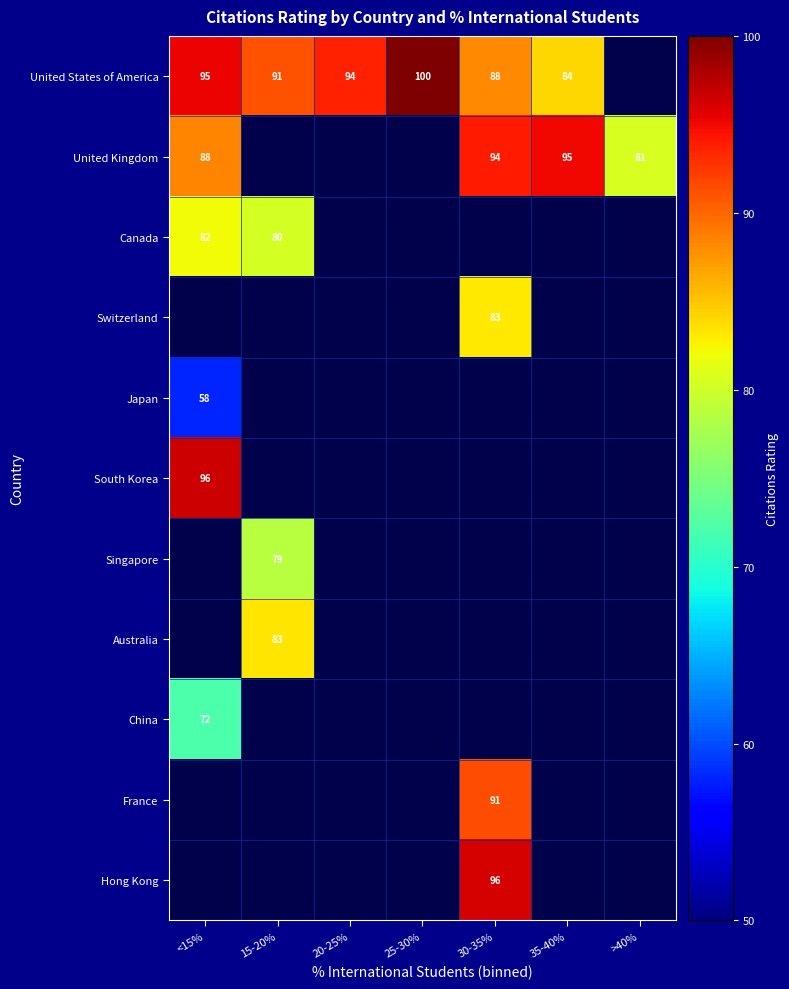

The value of United States of America at <15% is 95.0. True or false?

True